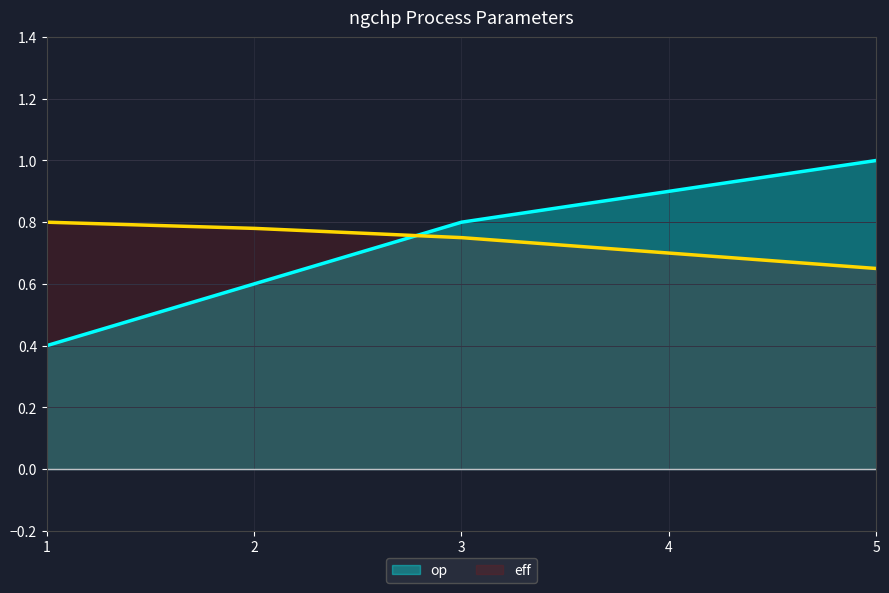

At how many categories does at least one series exceed 0?

5